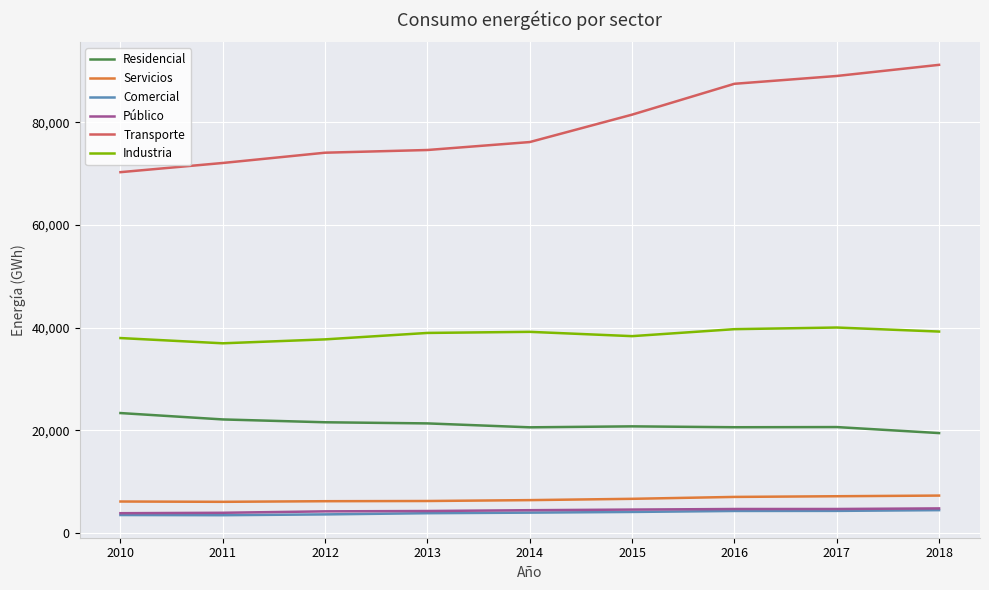

True or false: Transporte and Residencial intersect in this chart.

False